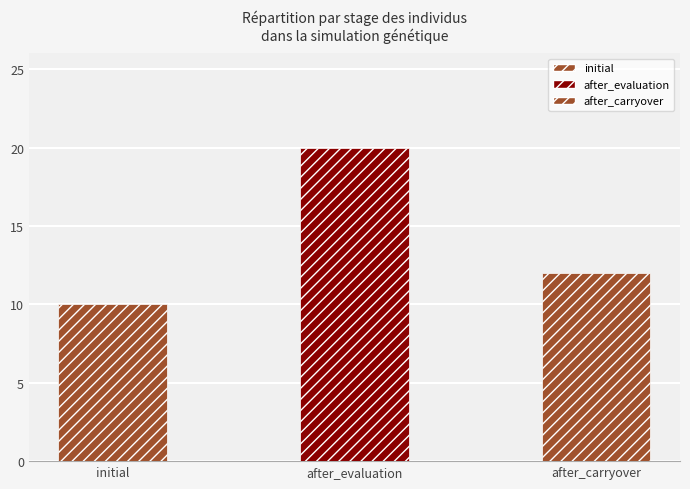

What is the sum of the values at after_carryover and initial?

22